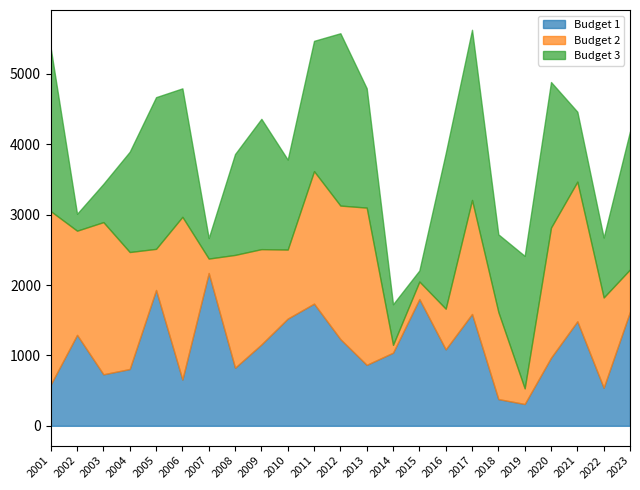

Reading left to right, what are all the values shown in this chart?

Budget 1: 587	1292	732	807	1930	657	2171	825	1156	1523	1736	1232	866	1039	1801	1086	1589	380	310	968	1485	541	1622
Budget 2: 2463	1480	2162	1662	584	2312	205	1603	1354	981	1882	1897	2234	111	249	578	1620	1237	222	1848	1984	1282	600
Budget 3: 2314	240	544	1425	2155	1825	291	1433	1851	1278	1851	2448	1695	577	157	2208	2417	1103	1882	2068	993	851	1962